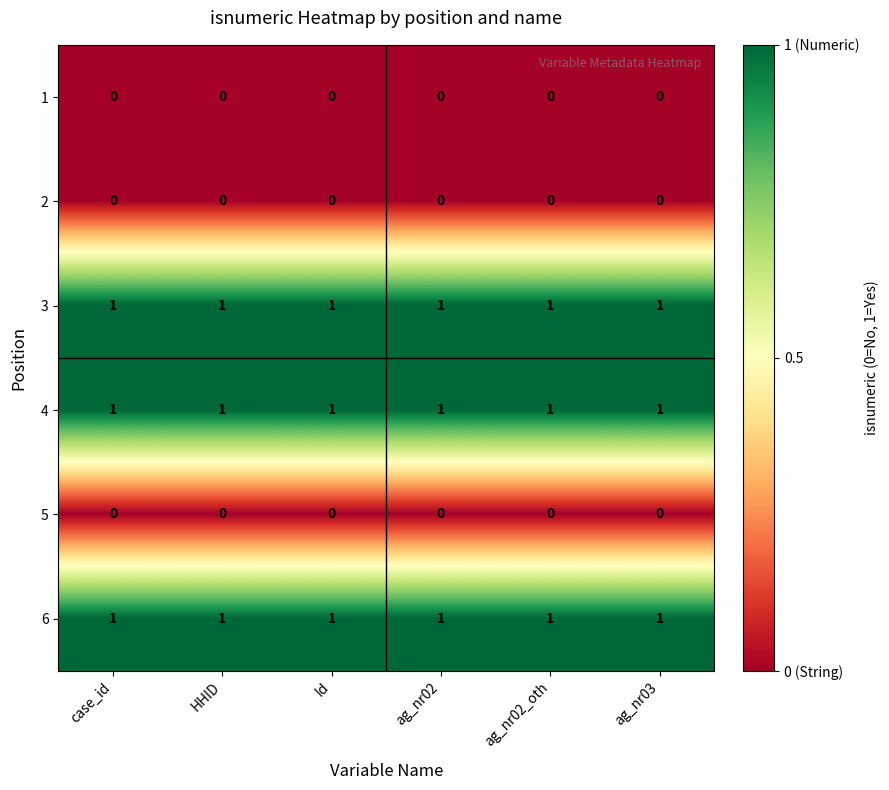

What is the total value across all series at case_id?

3